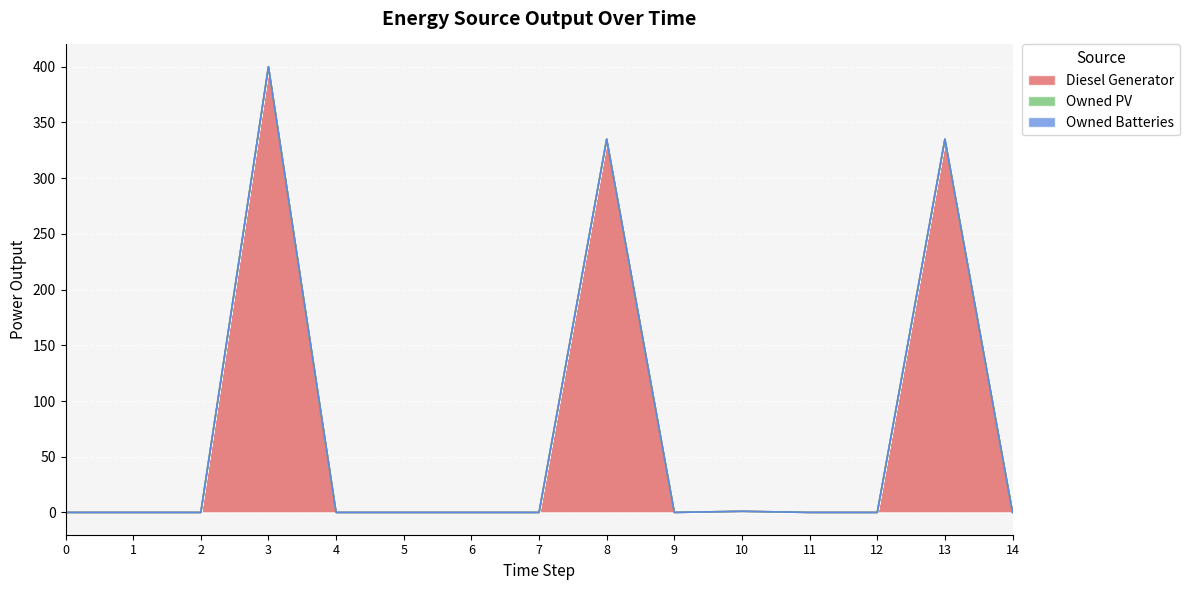

Which series changed the most between 0 and 12?

Diesel Generator